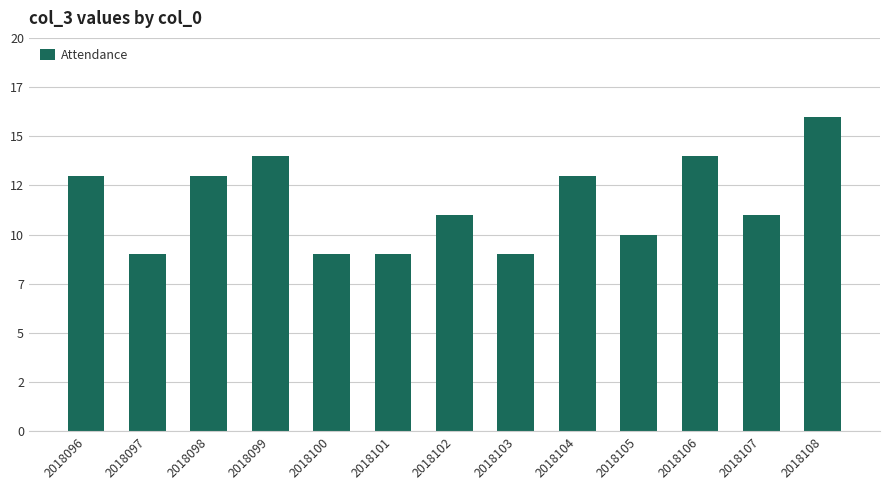

What is the ratio of the value at 2018106 to the value at 2018100?

1.6